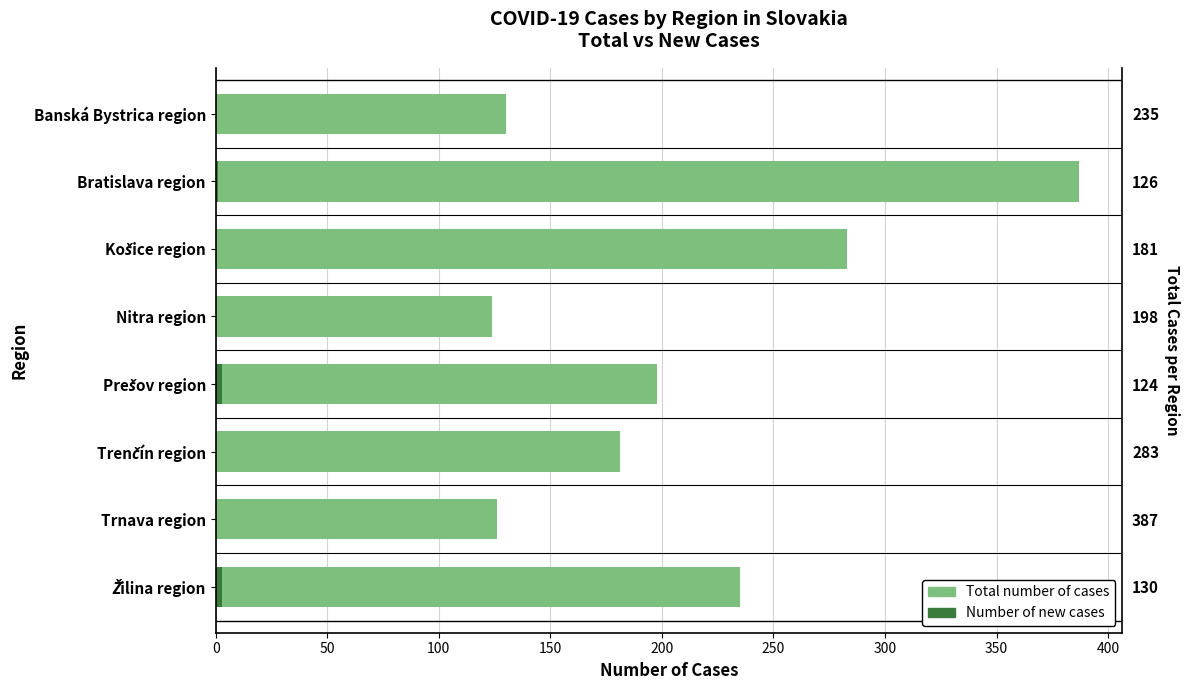

What is the sum of the Number of new cases values at Prešov region and Bratislava region?

4